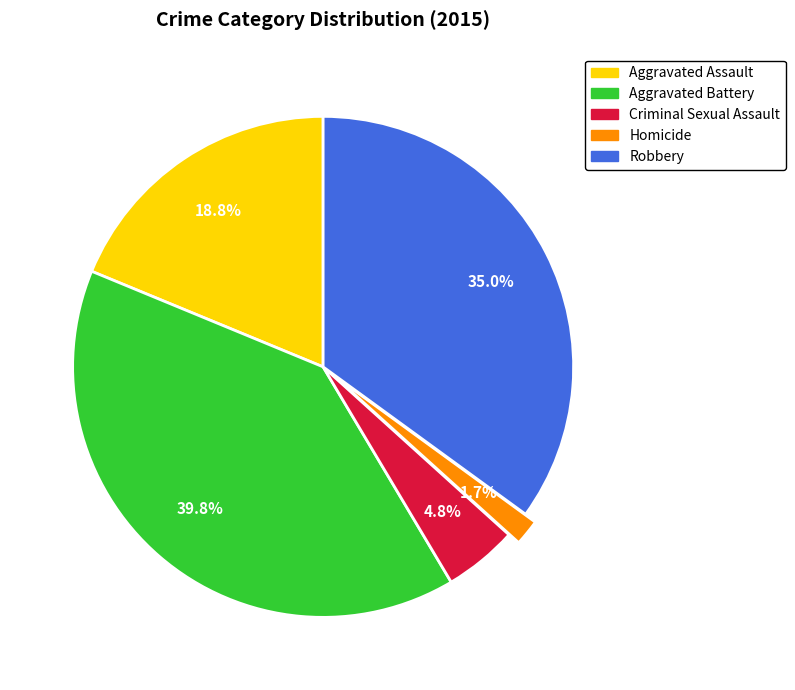

Which category has the biggest portion of the pie?

Aggravated Battery